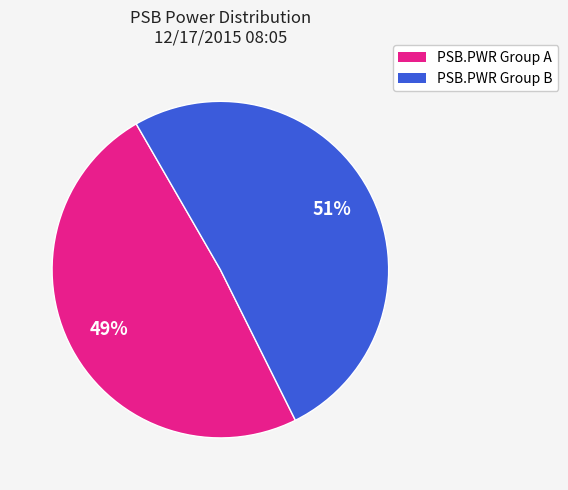

Is there a majority slice in this chart?

Yes